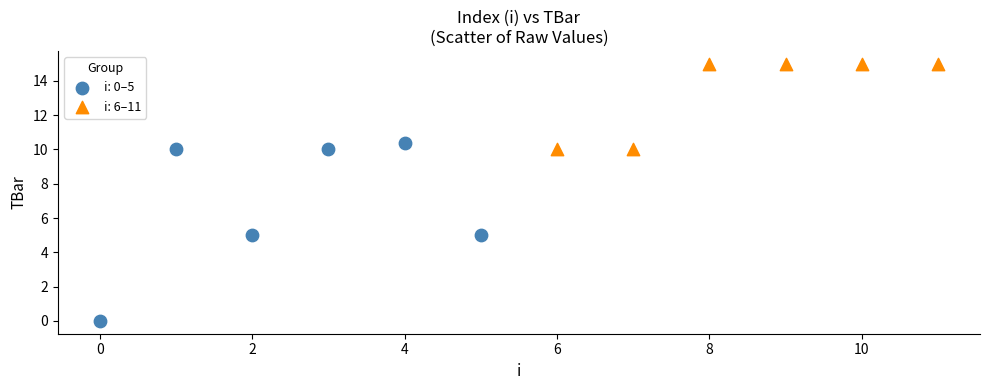

Which series has the widest spread of Y values?

i: 0–5